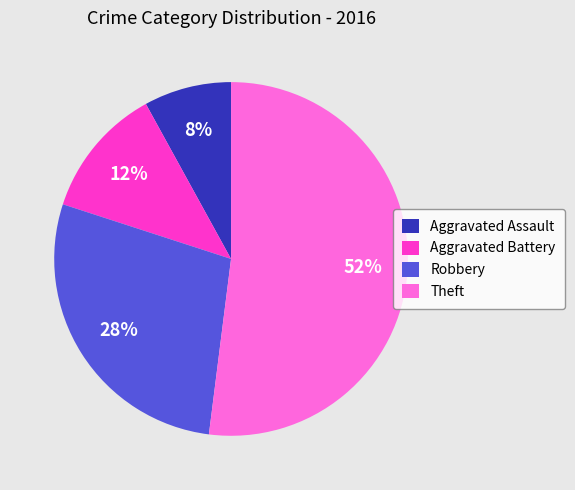

True or false: Robbery accounts for 43% of the total.

False